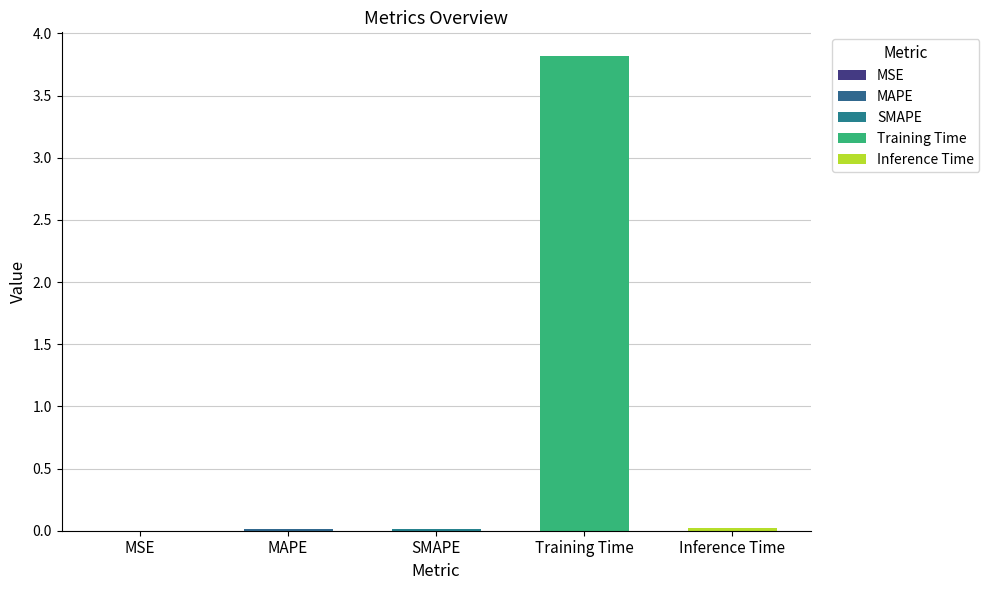

What is the difference between the values at Training Time and Inference Time?

3.8